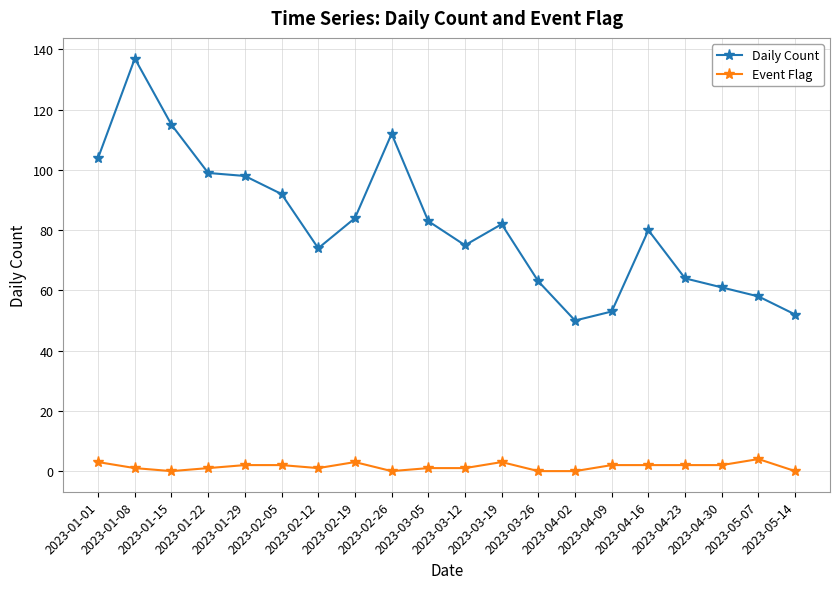

What is the maximum value for Daily Count?

137